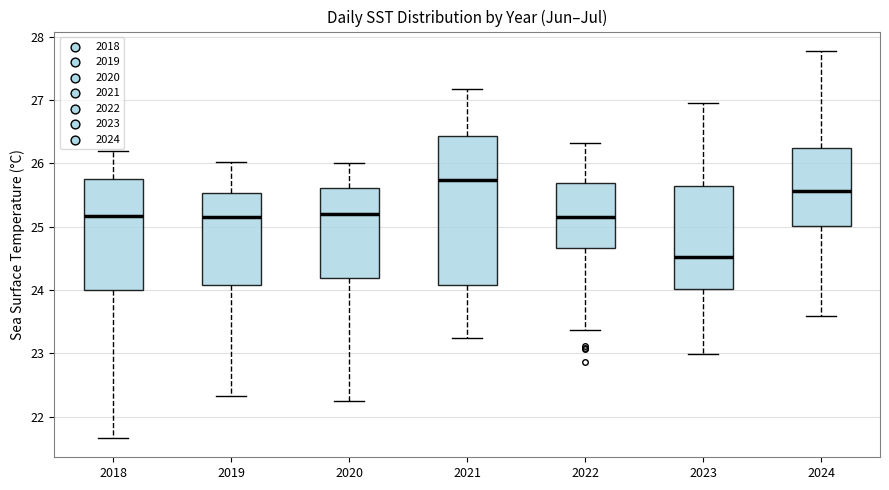

Where does the upper whisker of the box at x = 2020 end on the y-axis? The values are not printed on the chart, so give them approximately, as read against the axis.

26.0